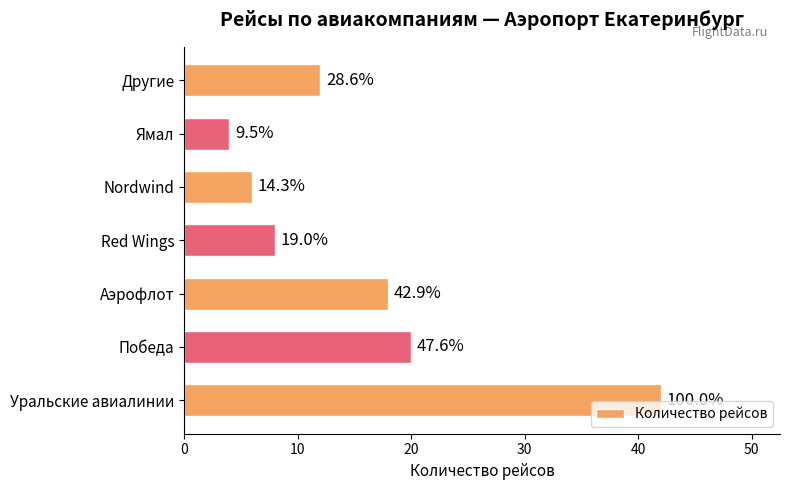

What is the sum of all values?

110